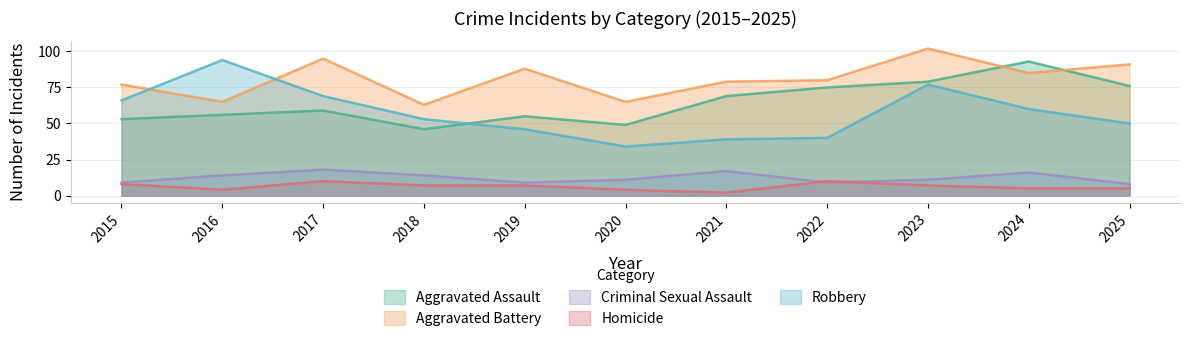

Reading left to right, what are all the values shown in this chart?

Aggravated Assault: 2015=53	2016=56	2017=59	2018=46	2019=55	2020=49	2021=69	2022=75	2023=79	2024=93	2025=76
Aggravated Battery: 2015=77	2016=65	2017=95	2018=63	2019=88	2020=65	2021=79	2022=80	2023=102	2024=85	2025=91
Criminal Sexual Assault: 2015=9	2016=14	2017=18	2018=14	2019=9	2020=11	2021=17	2022=9	2023=11	2024=16	2025=8
Homicide: 2015=8	2016=4	2017=10	2018=7	2019=7	2020=4	2021=2	2022=10	2023=7	2024=5	2025=5
Robbery: 2015=66	2016=94	2017=69	2018=53	2019=46	2020=34	2021=39	2022=40	2023=77	2024=60	2025=50